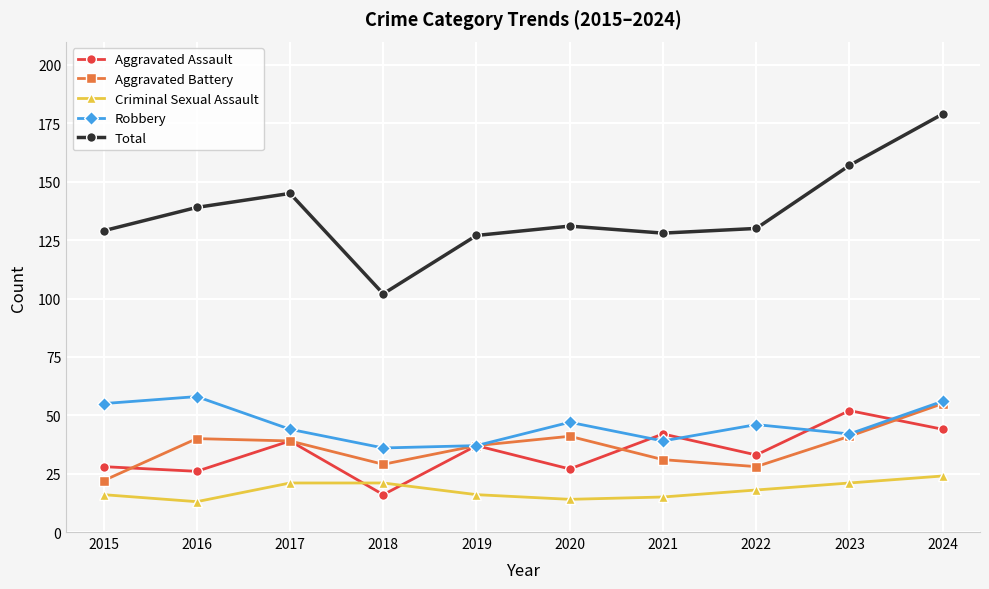

What is the value of the Robbery point at the 6th from the left?

47